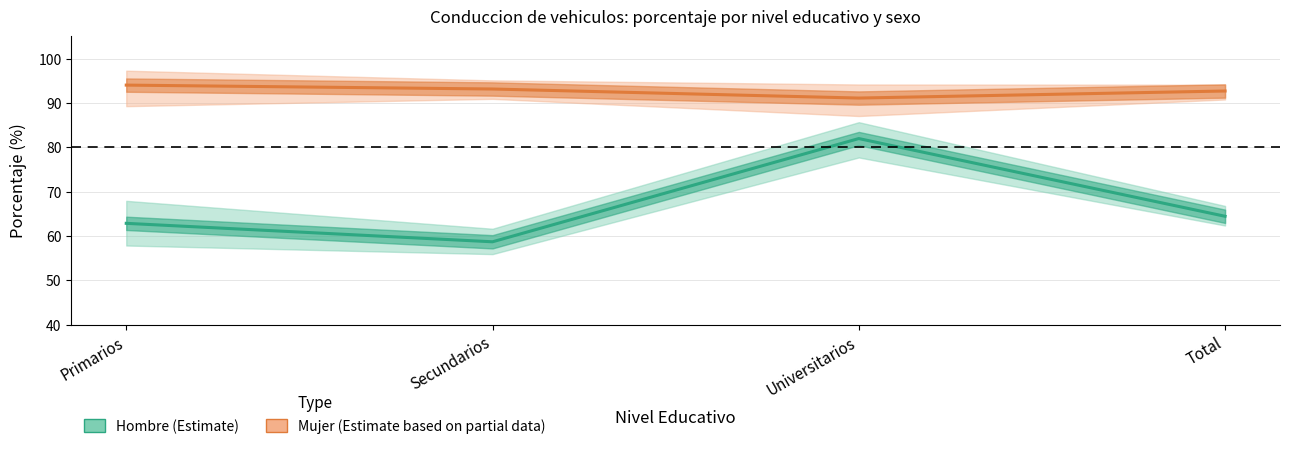

At which label is Mujer (Nunca) closest to 92?

Total